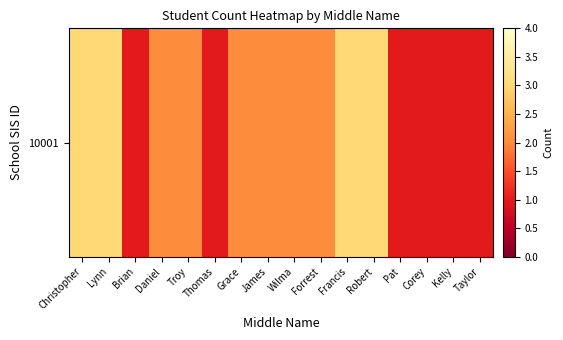

What is the minimum value shown in the chart?

1